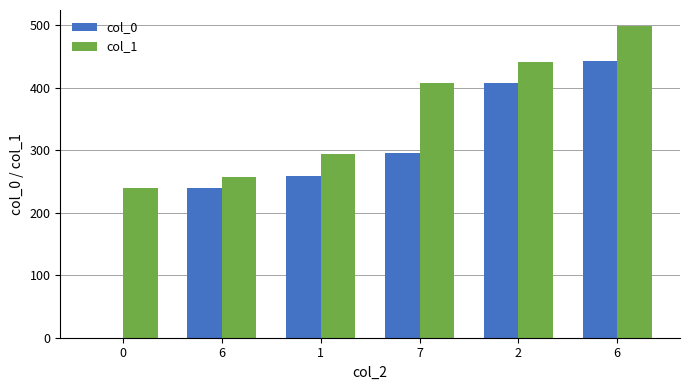

Does the chart contain stacked bars?

No